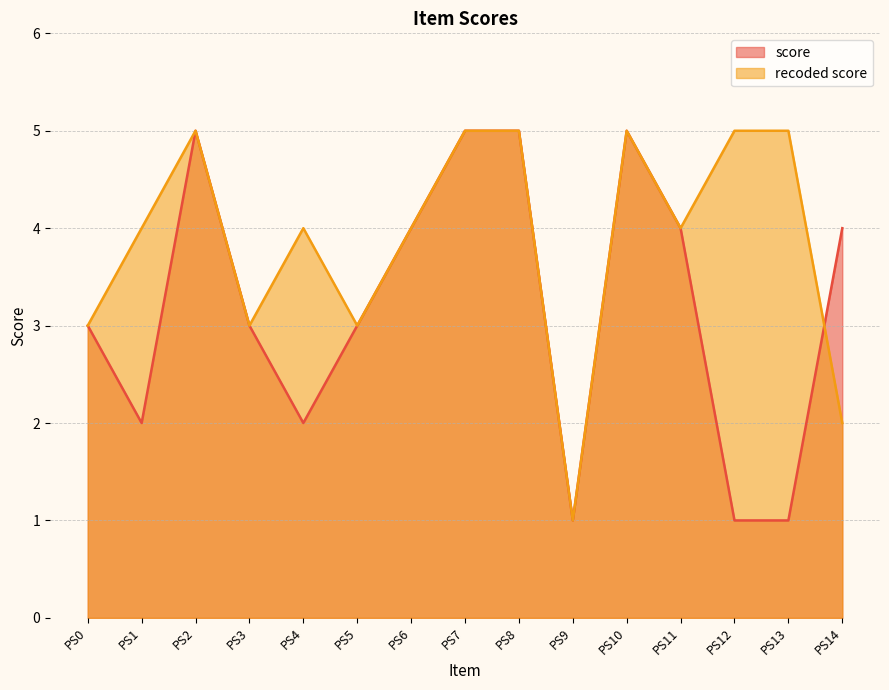

Rank the series by their average value, from highest to lowest.

recoded score, score